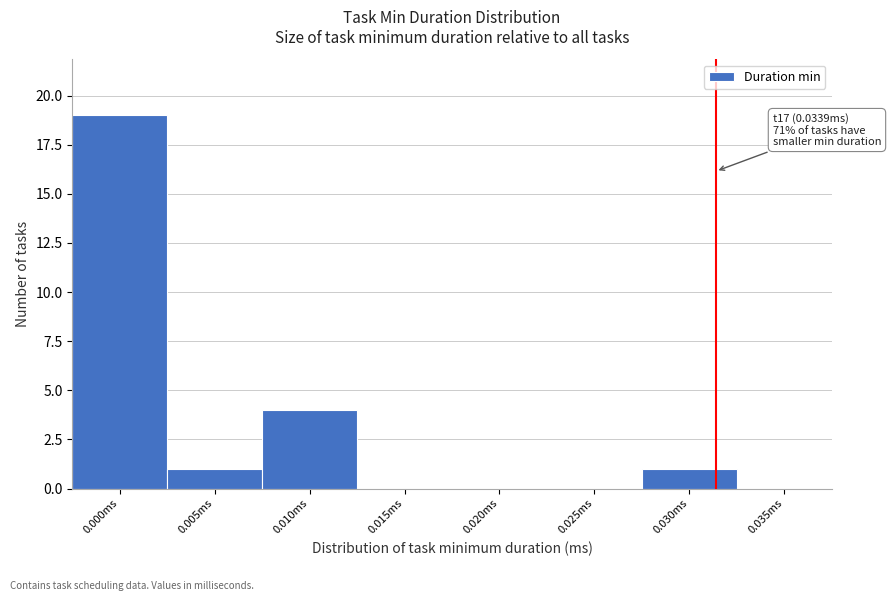

Reading left to right, transcribe all the data shown in this chart.

0.000ms=19	0.005ms=1	0.010ms=4	0.015ms=0	0.020ms=0	0.025ms=0	0.030ms=1	0.035ms=0